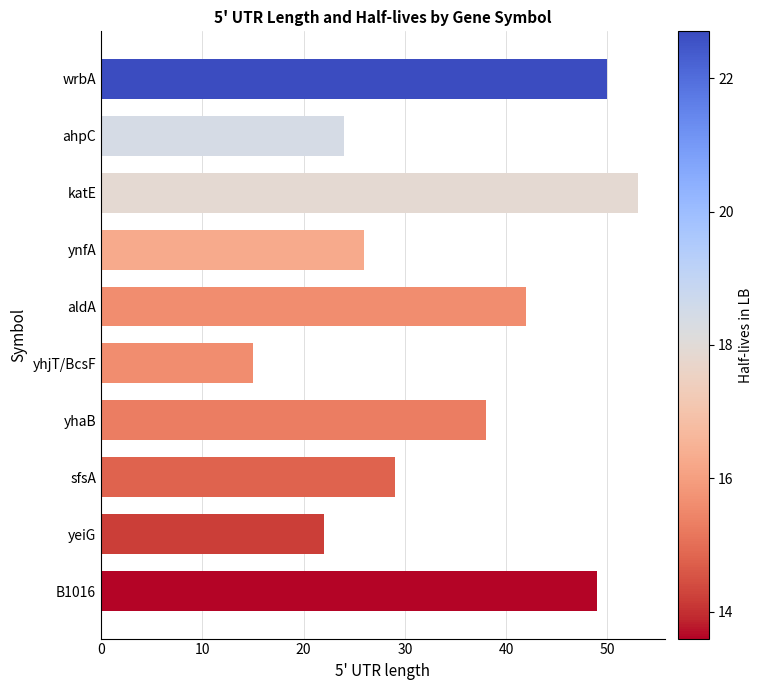

What is the value of the 3rd bar from the top?

53